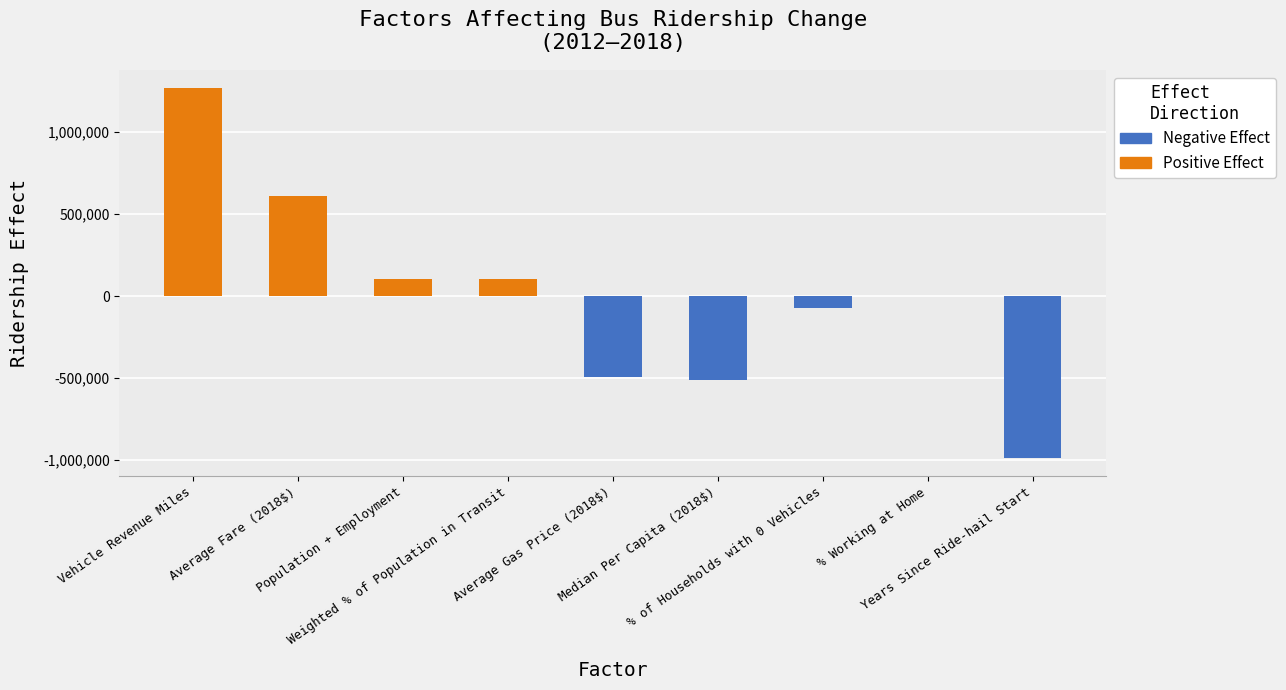

Reading right to left, list all the values displayed in this chart.

Positive Effect: Years Since Ride-hail Start=0.0	% Working at Home=0.0	% of Households with 0 Vehicles=0.0	Median Per Capita (2018$)=0.0	Average Gas Price (2018$)=0.0	Weighted % of Population in Transit=105069.6	Population + Employment=107342.1	Average Fare (2018$)=611280.8	Vehicle Revenue Miles=1265776.8
Negative Effect: Years Since Ride-hail Start=-984873.8	% Working at Home=-1429.2	% of Households with 0 Vehicles=-73739.8	Median Per Capita (2018$)=-511949.9	Average Gas Price (2018$)=-495765.6	Weighted % of Population in Transit=0.0	Population + Employment=0.0	Average Fare (2018$)=0.0	Vehicle Revenue Miles=0.0